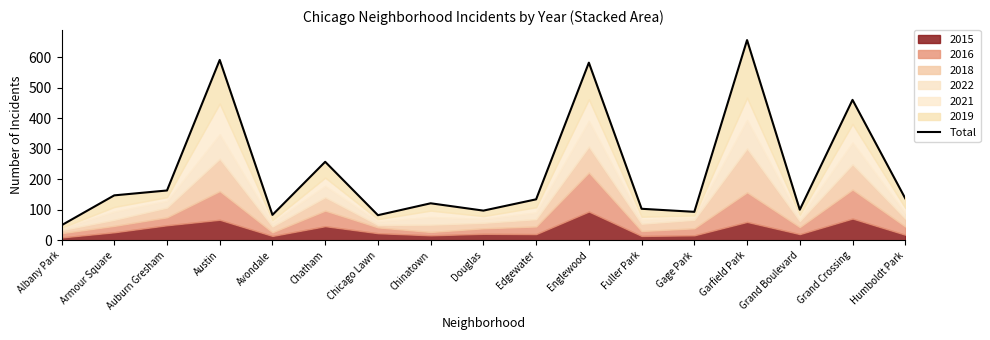

Reading left to right, what are all the values shown in this chart?

49	147	163	591	83	257	82	121	97	134	582	103	93	656	100	460	137